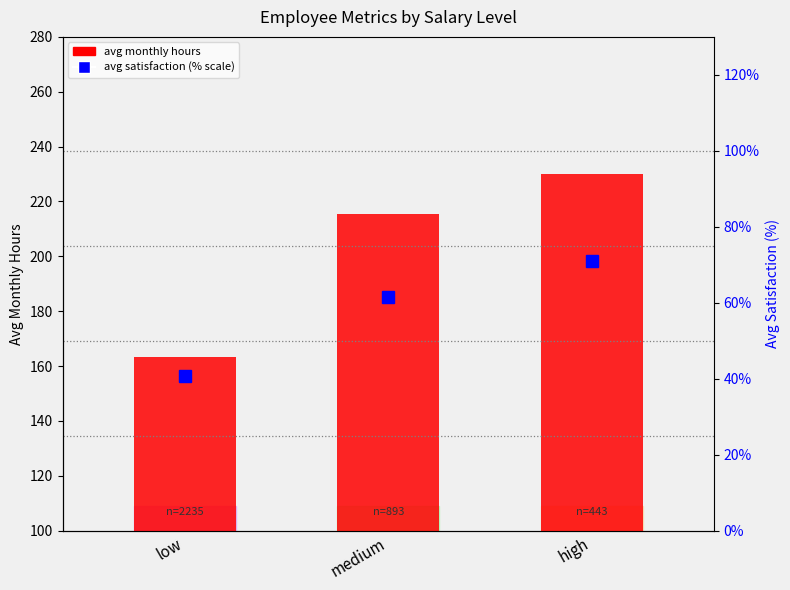

At how many categories does at least one series exceed 135?

3